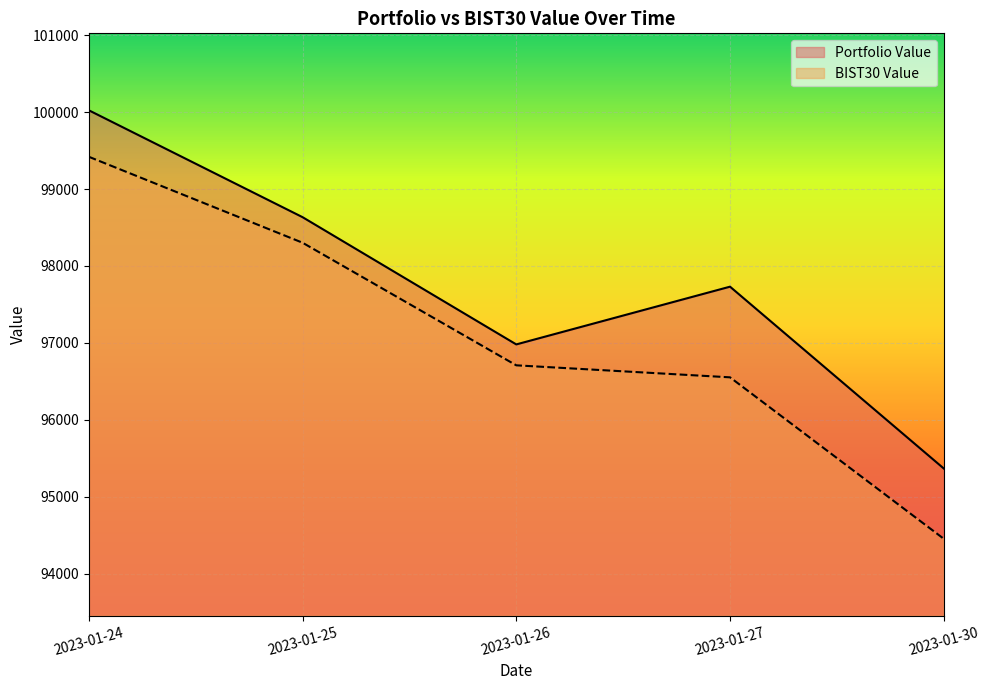

Reading right to left, list all the values displayed in this chart.

Portfolio Value: 2023-01-30=95367.4	2023-01-27=97730.8	2023-01-26=96980.3	2023-01-25=98634.4	2023-01-24=100023.8
BIST30 Value: 2023-01-30=94453.7	2023-01-27=96552.4	2023-01-26=96708.4	2023-01-25=98302.2	2023-01-24=99419.5